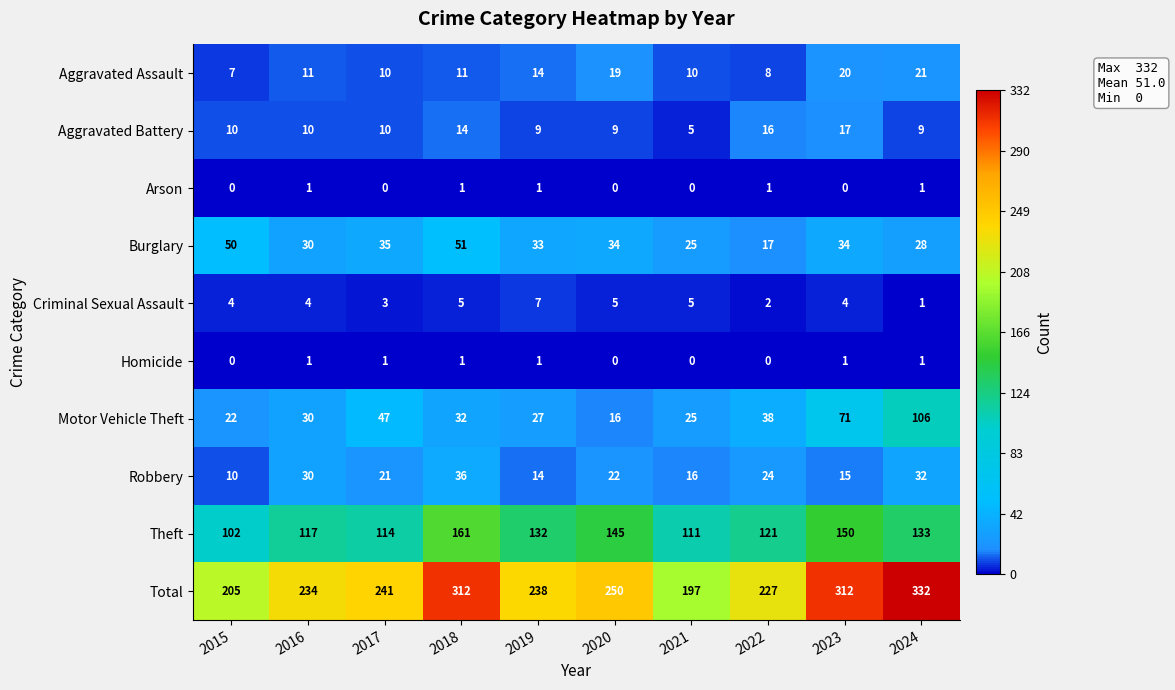

List the labels in order of Theft value, smallest first.

2015, 2021, 2017, 2016, 2022, 2019, 2024, 2020, 2023, 2018